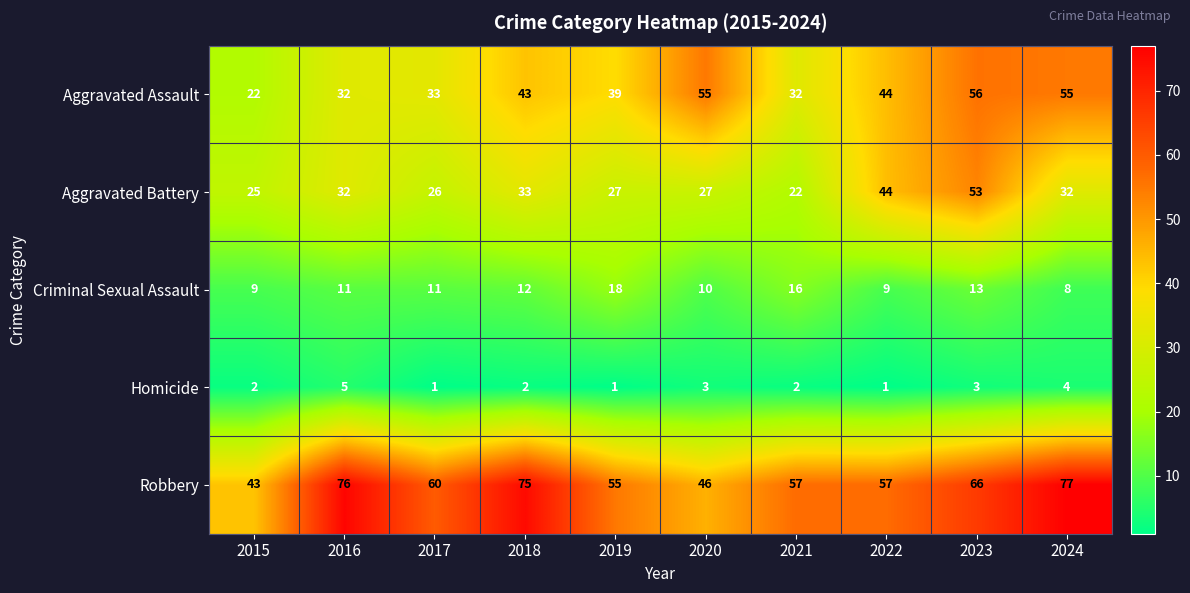

Which series has the largest total across all categories?

Robbery